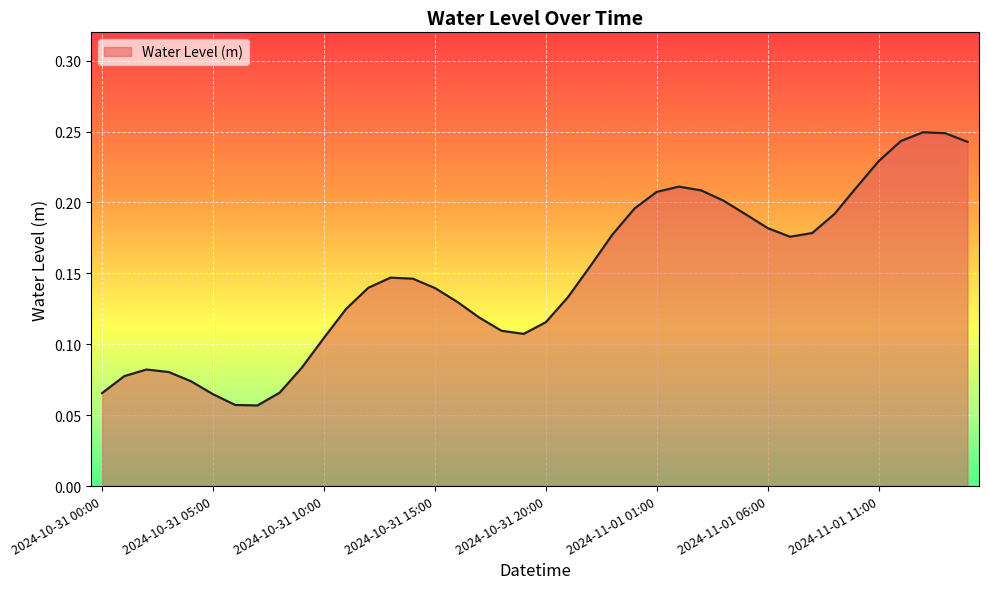

What is the value of the 18th point from the left?

0.1